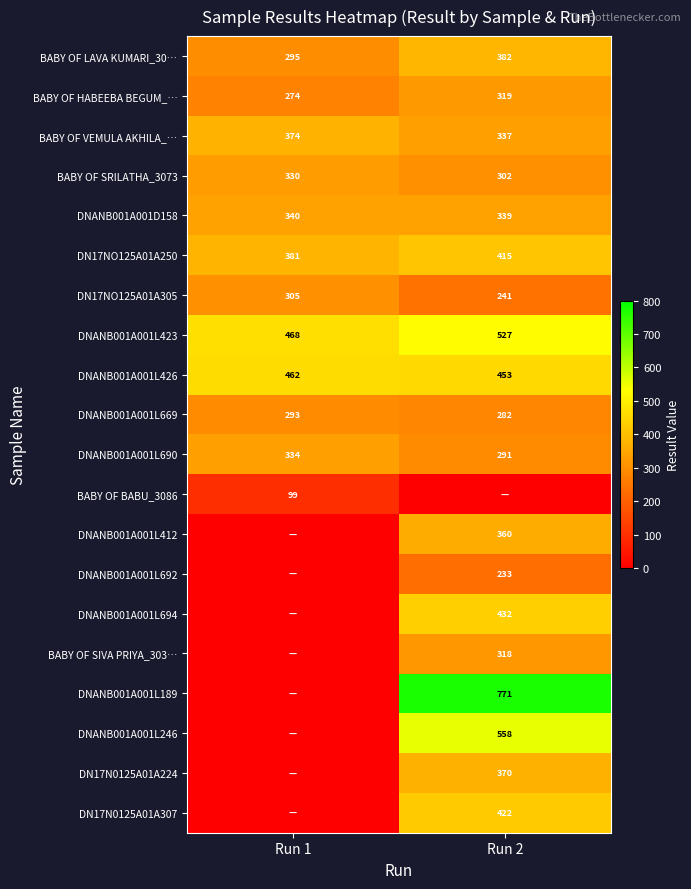

What value does the BABY OF SRILATHA_3073 series have at Run 1, to the nearest 5?

330